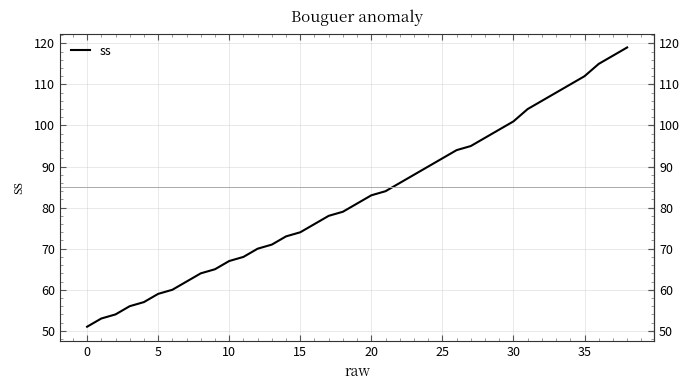

What is the maximum value shown in the chart?

119